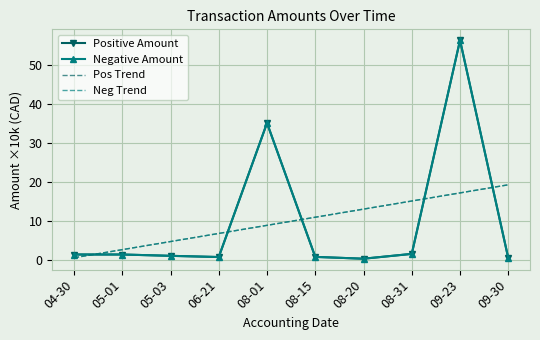

Is it true that Neg Trend equals 12.9 at 08-20?

True